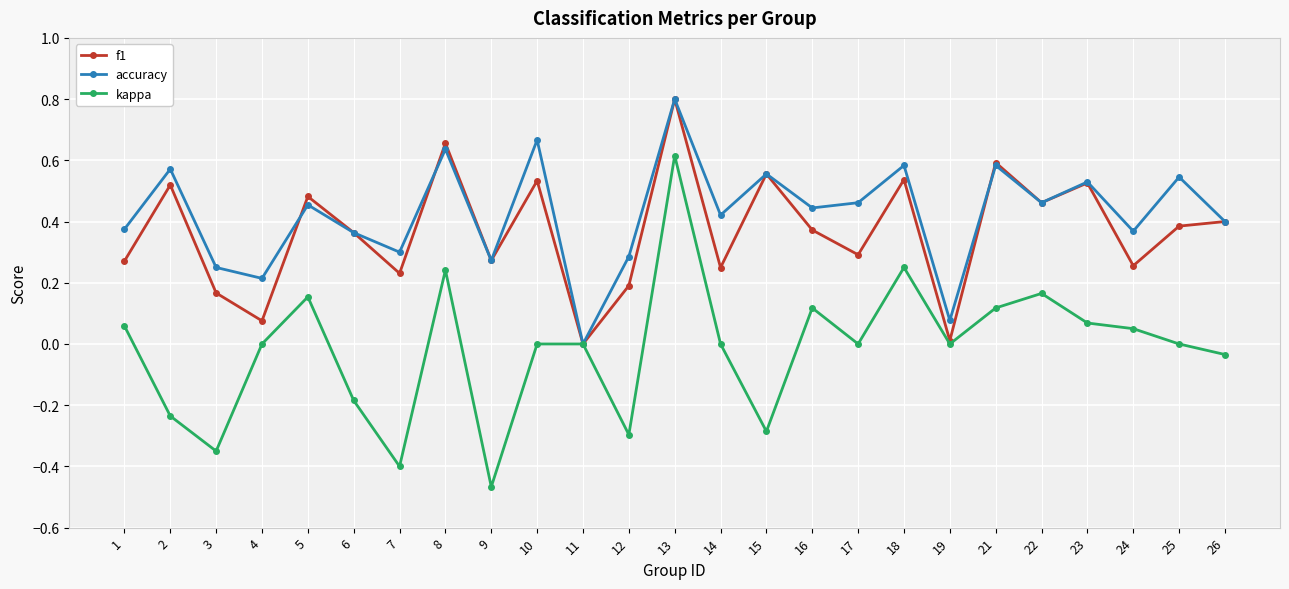

Rank the series at 12 from highest to lowest value.

accuracy, f1, kappa